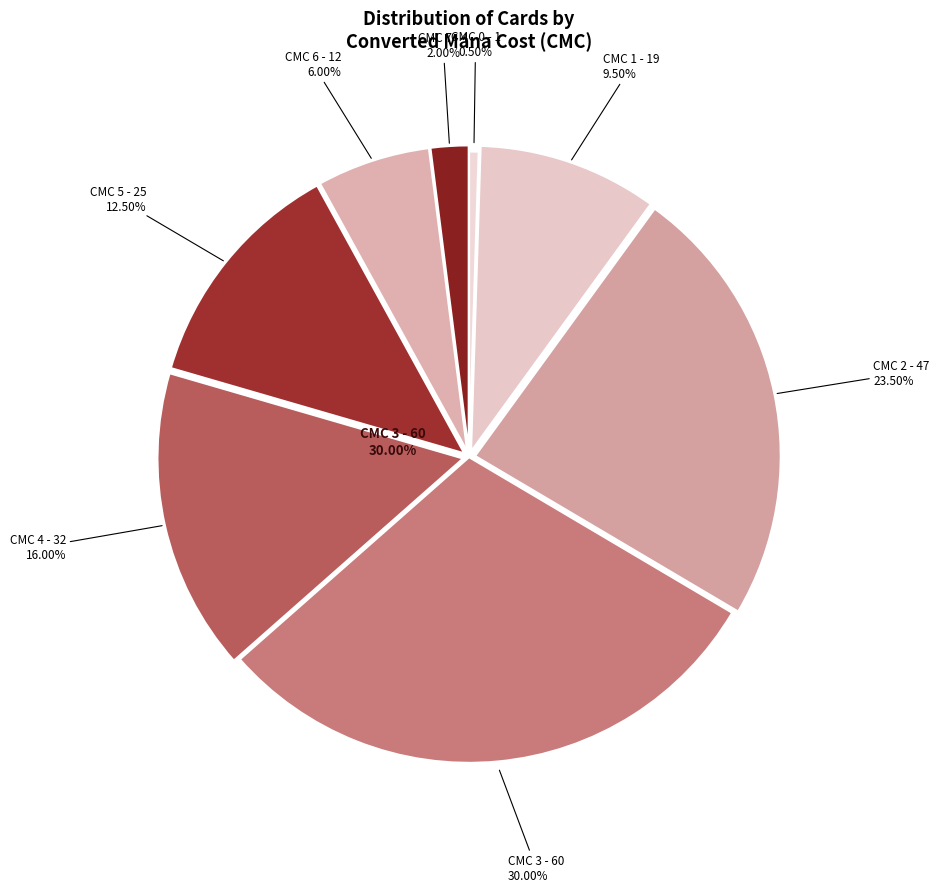

Is it true that 6 is 1% of the pie?

False